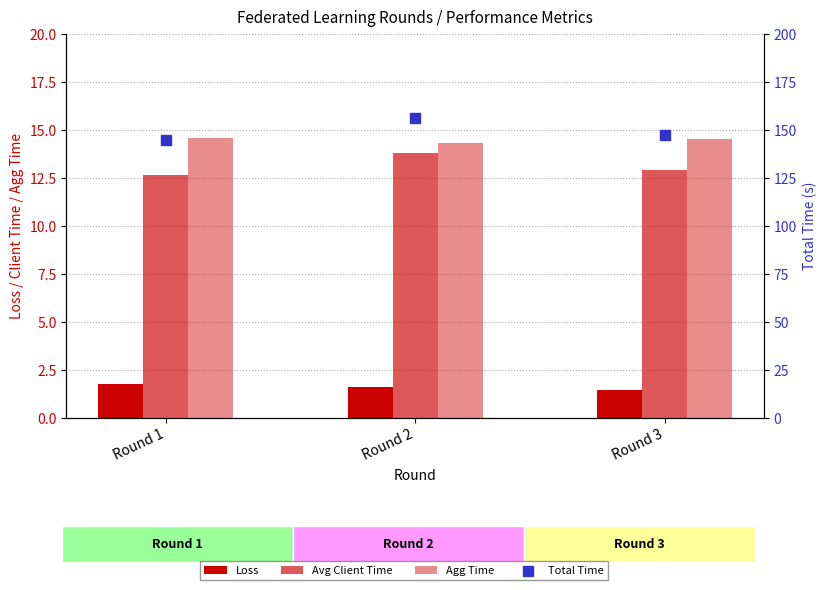

What is the total value across all series at Round 1?

173.7